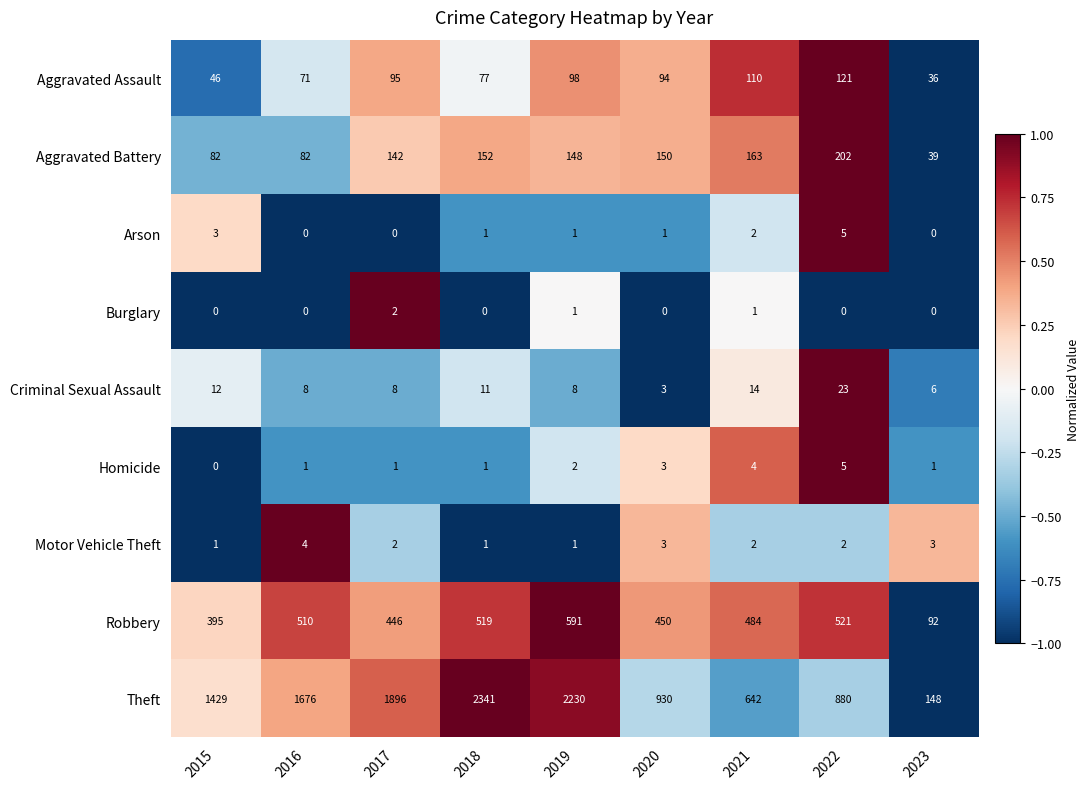

What is the greatest value displayed?

2341